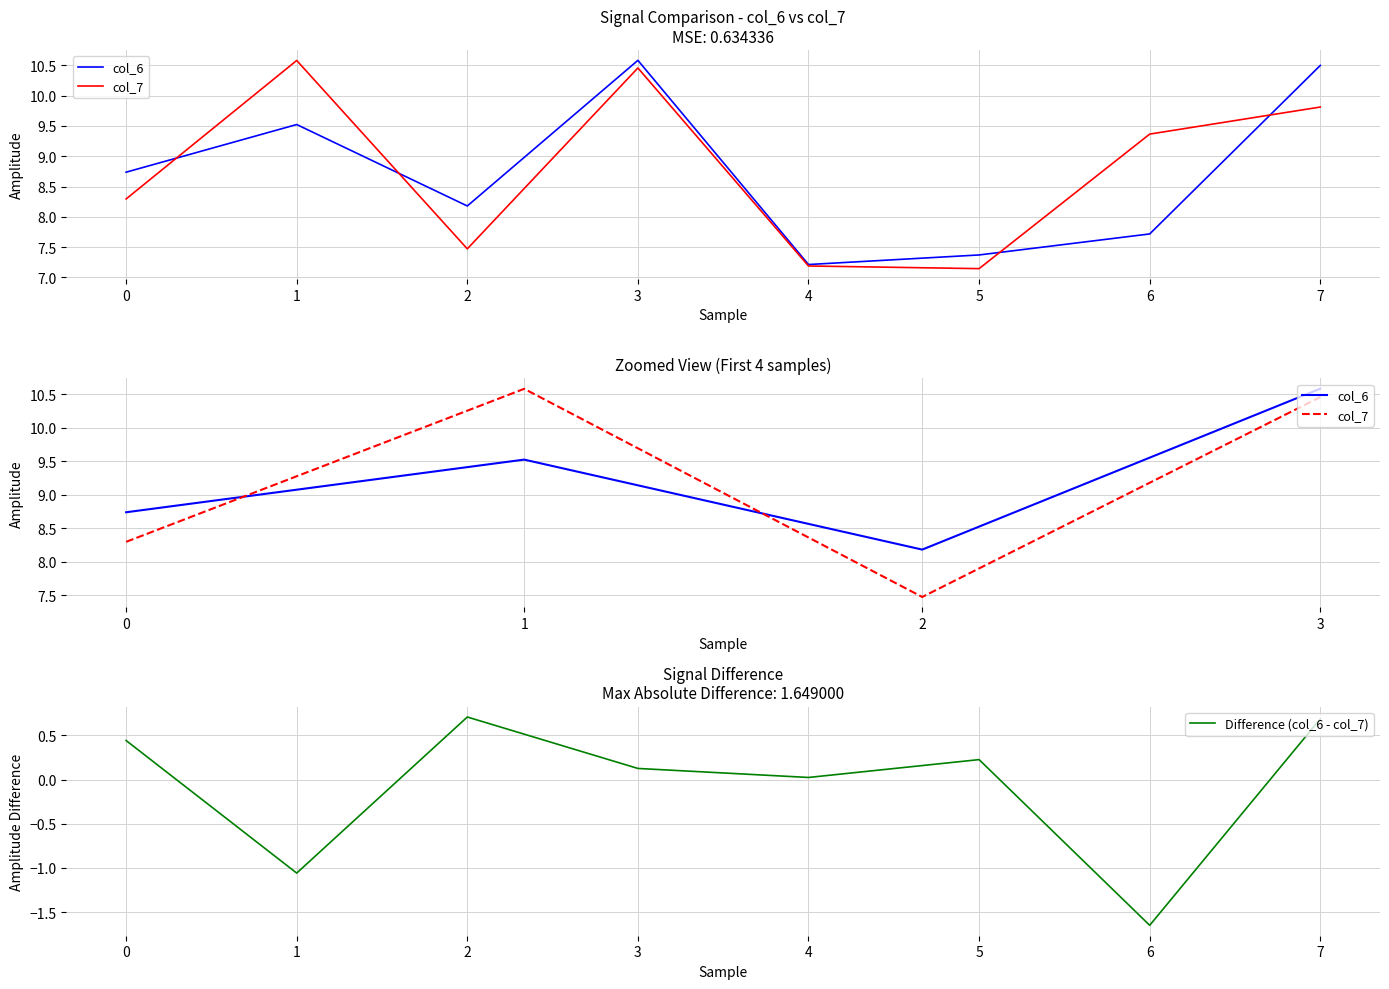

Which category has the lowest value in the Difference (col_6 - col_7) series?

6